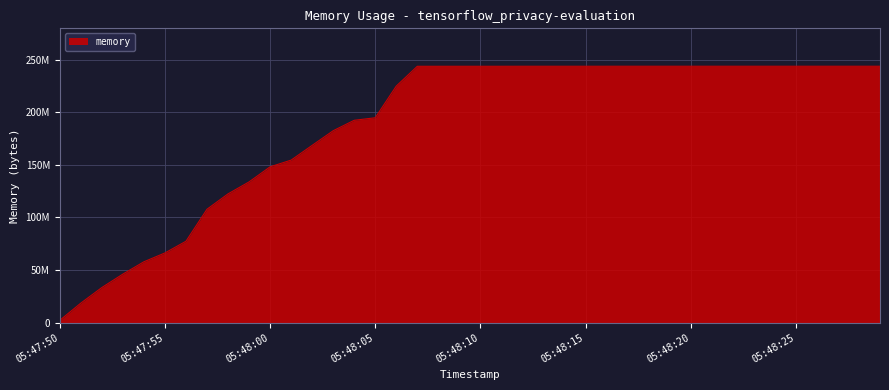

Is this an area chart (filled region under the line)?

Yes